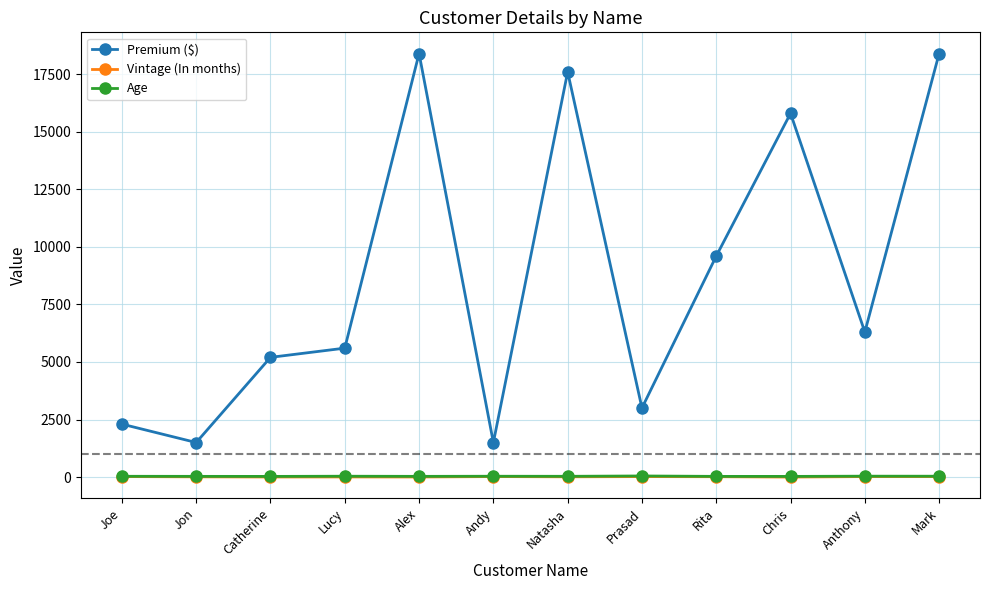

At how many categories does at least one series exceed 16249?

3